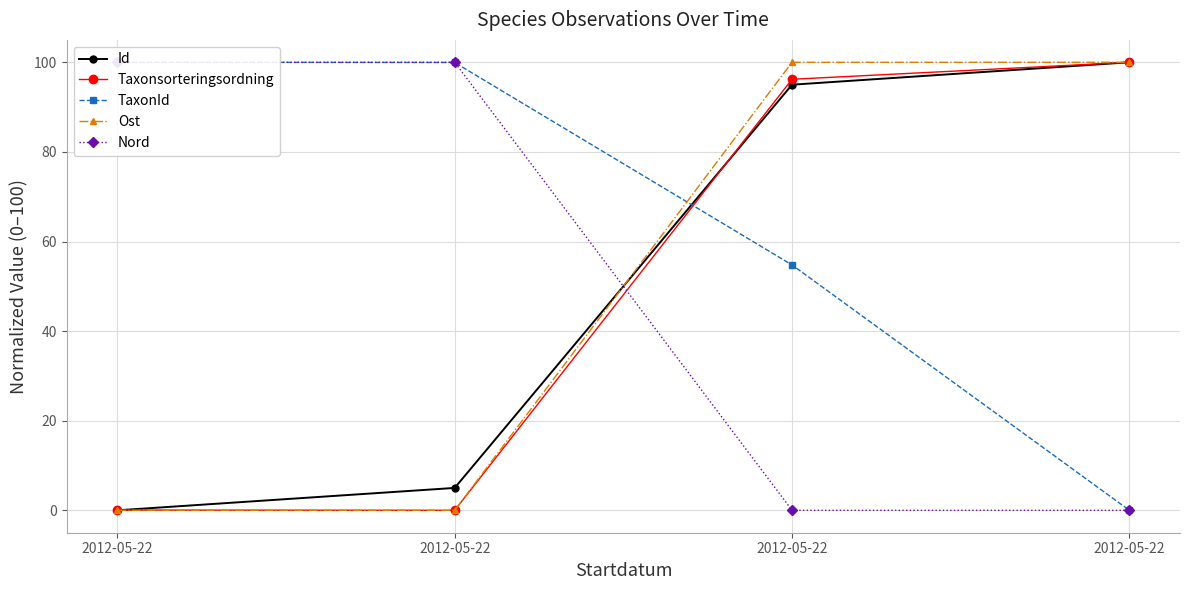

At which label is Taxonsorteringsordning closest to 50?

2012-05-22